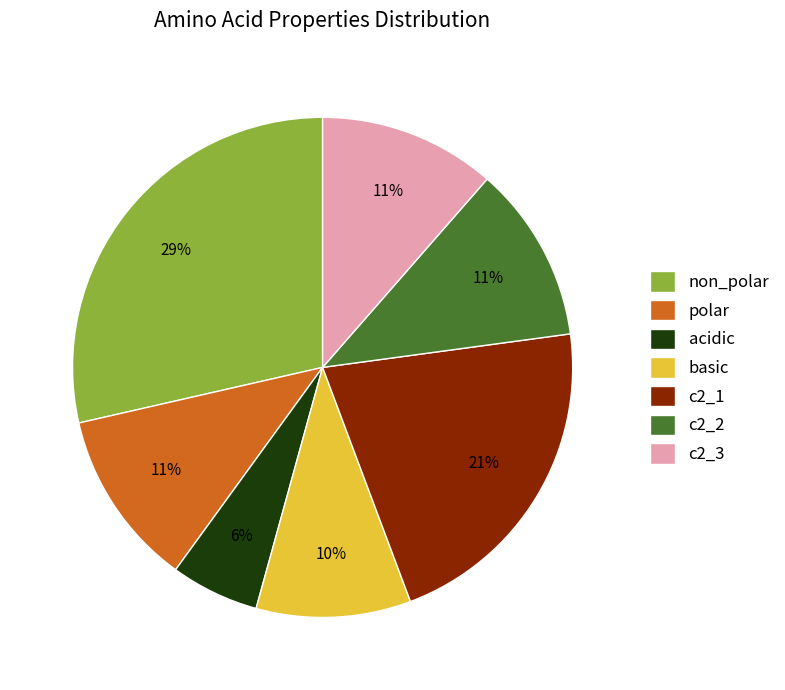

Does any single category account for the majority?

No